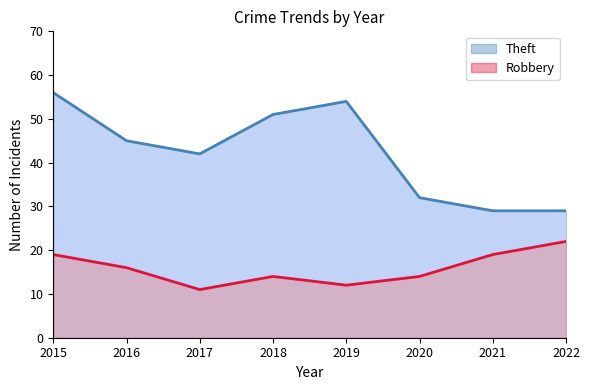

Where does the Robbery series first go above 16?

2015